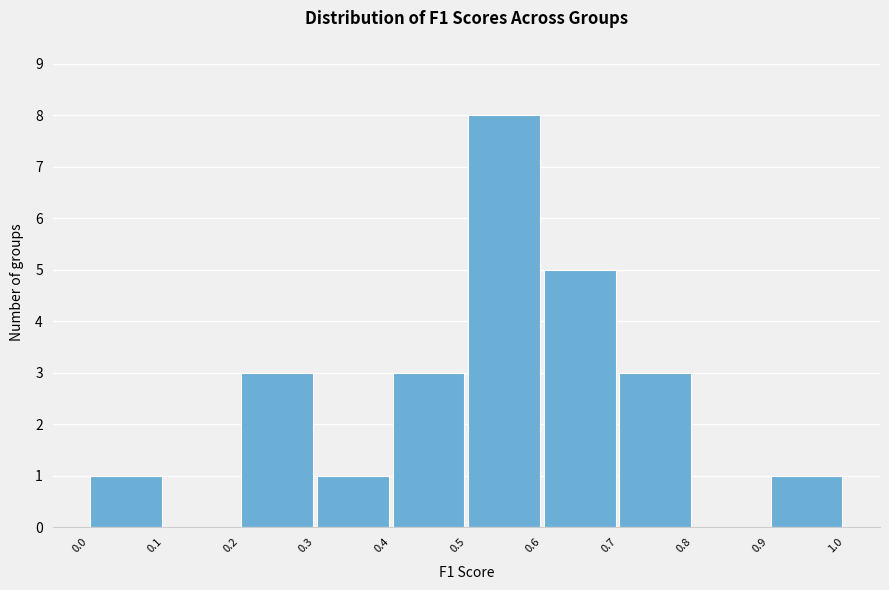

Reading left to right, list every bar in this chart as the range it spans on the x-axis followed by its height. The values are not printed on the chart, so give them approximately, as read against the axis.

0.0 to 0.1: 1
0.1 to 0.2: 0
0.2 to 0.3: 3
0.3 to 0.4: 1
0.4 to 0.5: 3
0.5 to 0.6: 8
0.6 to 0.7: 5
0.7 to 0.8: 3
0.8 to 0.9: 0
0.9 to 1.0: 1